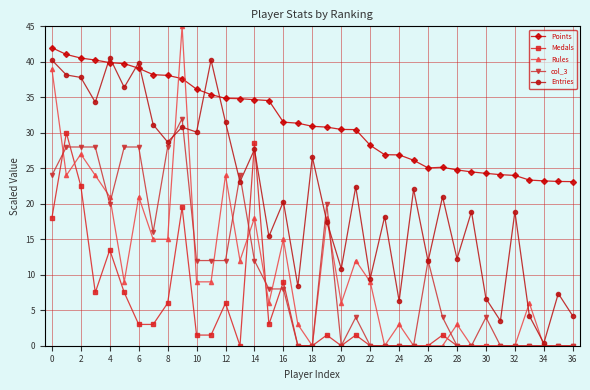

What are all the series names shown in the legend?

Points, Medals, Rules, col_3, Entries